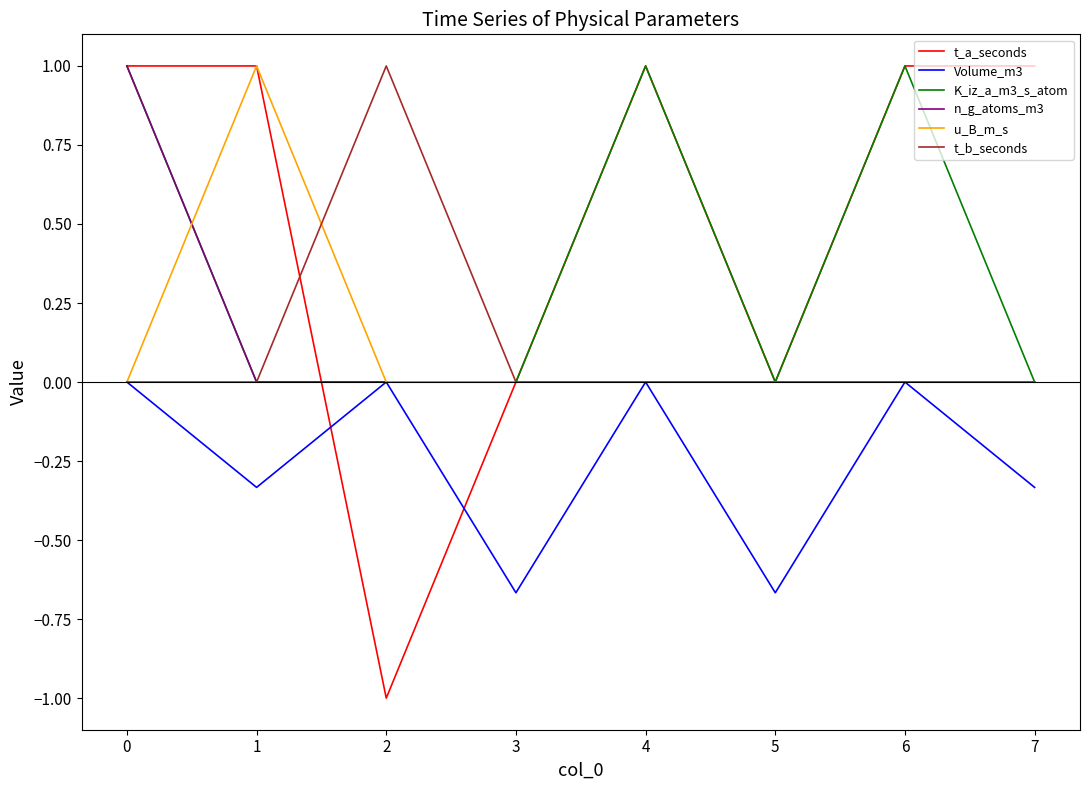

What is the maximum value shown in the chart?

1.0